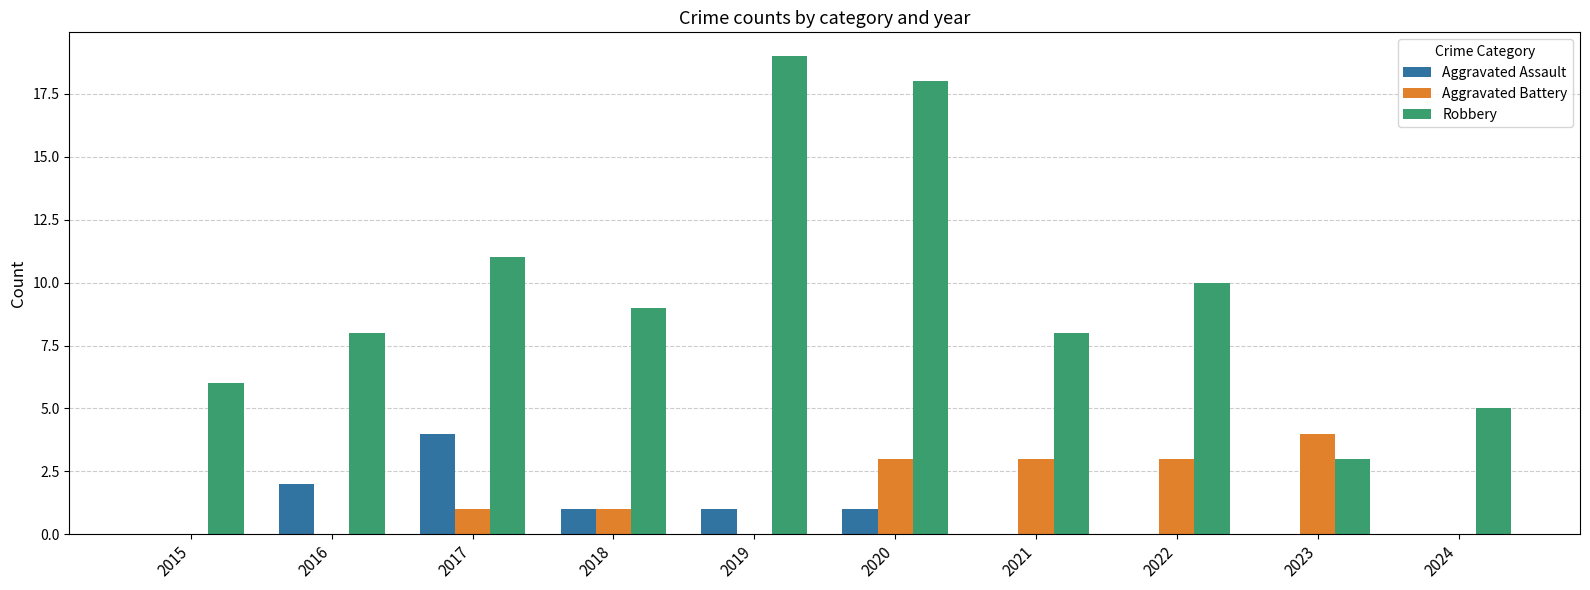

What is the highest value of the Aggravated Assault series?

4